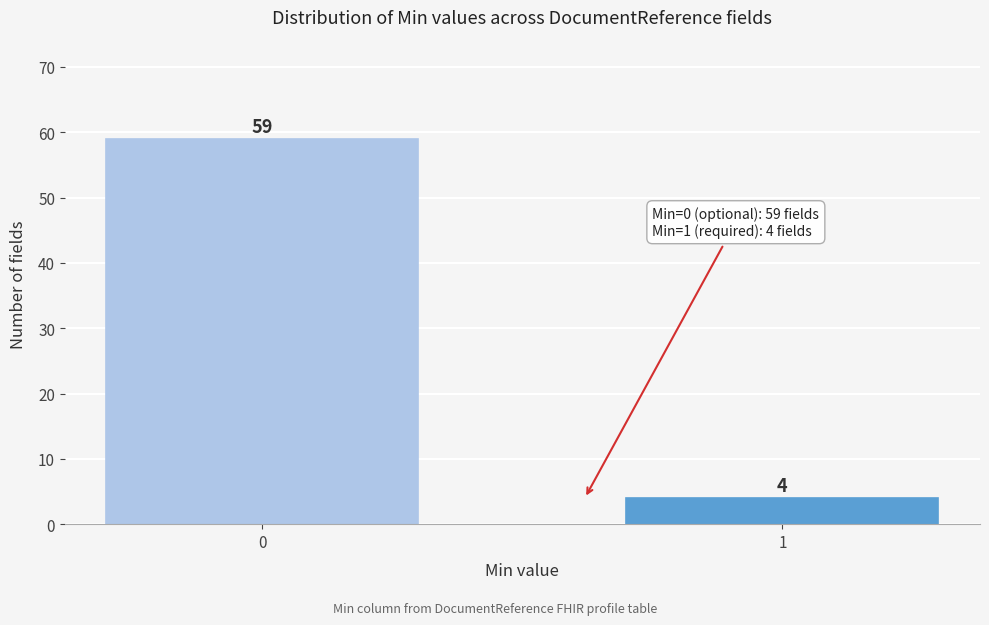

Reading left to right, what are all the values shown in this chart?

0=59	1=4